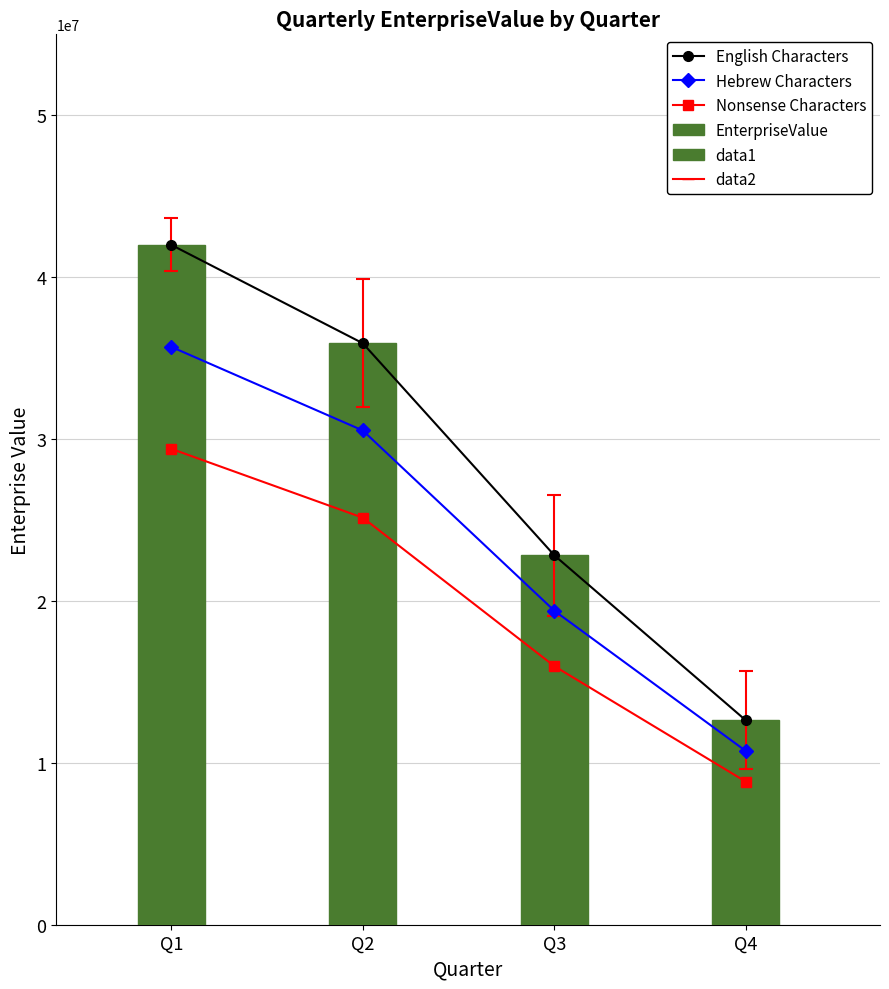

How many data points does each series have?

4